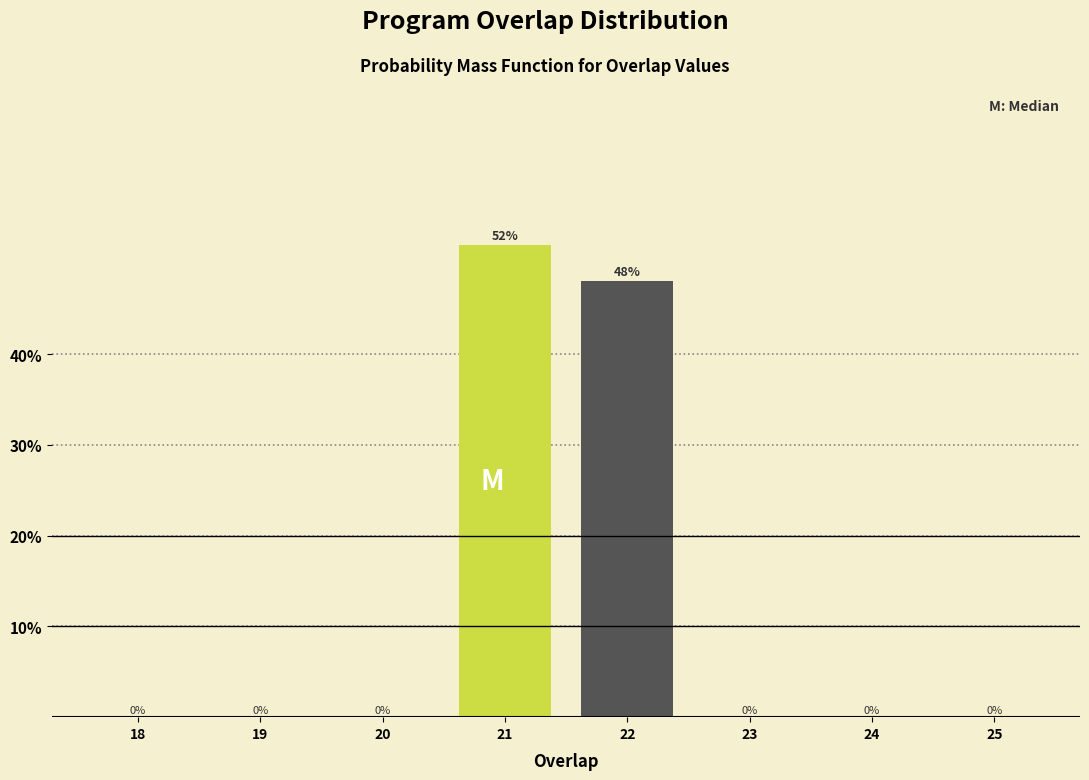

Reading left to right, what are all the values shown in this chart?

18=0	19=0	20=0	21=52	22=48	23=0	24=0	25=0